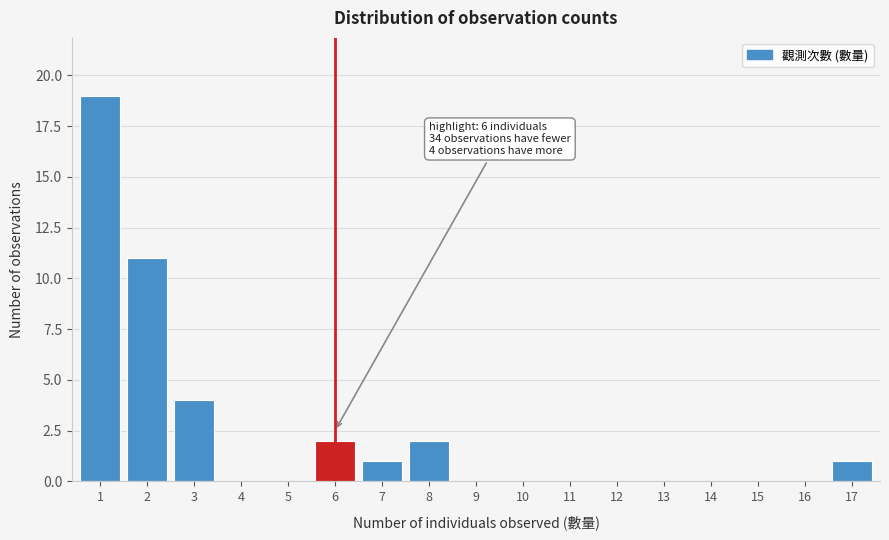

Reading left to right, transcribe all the data shown in this chart.

1=19	2=11	3=4	4=0	5=0	6=2	7=1	8=2	9=0	10=0	11=0	12=0	13=0	14=0	15=0	16=0	17=1